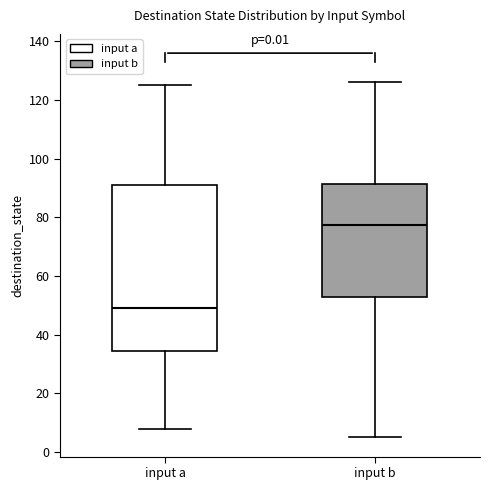

Reading left to right, transcribe this box plot: for each box, give where its median line is, the range the box spans, and where its two whiskers end, as read against the y-axis. The values are not printed on the chart, so give them approximately, as read against the axis.

input a: median 50, box 34 to 92, whiskers 8 to 126
input b: median 78, box 52 to 92, whiskers 6 to 126